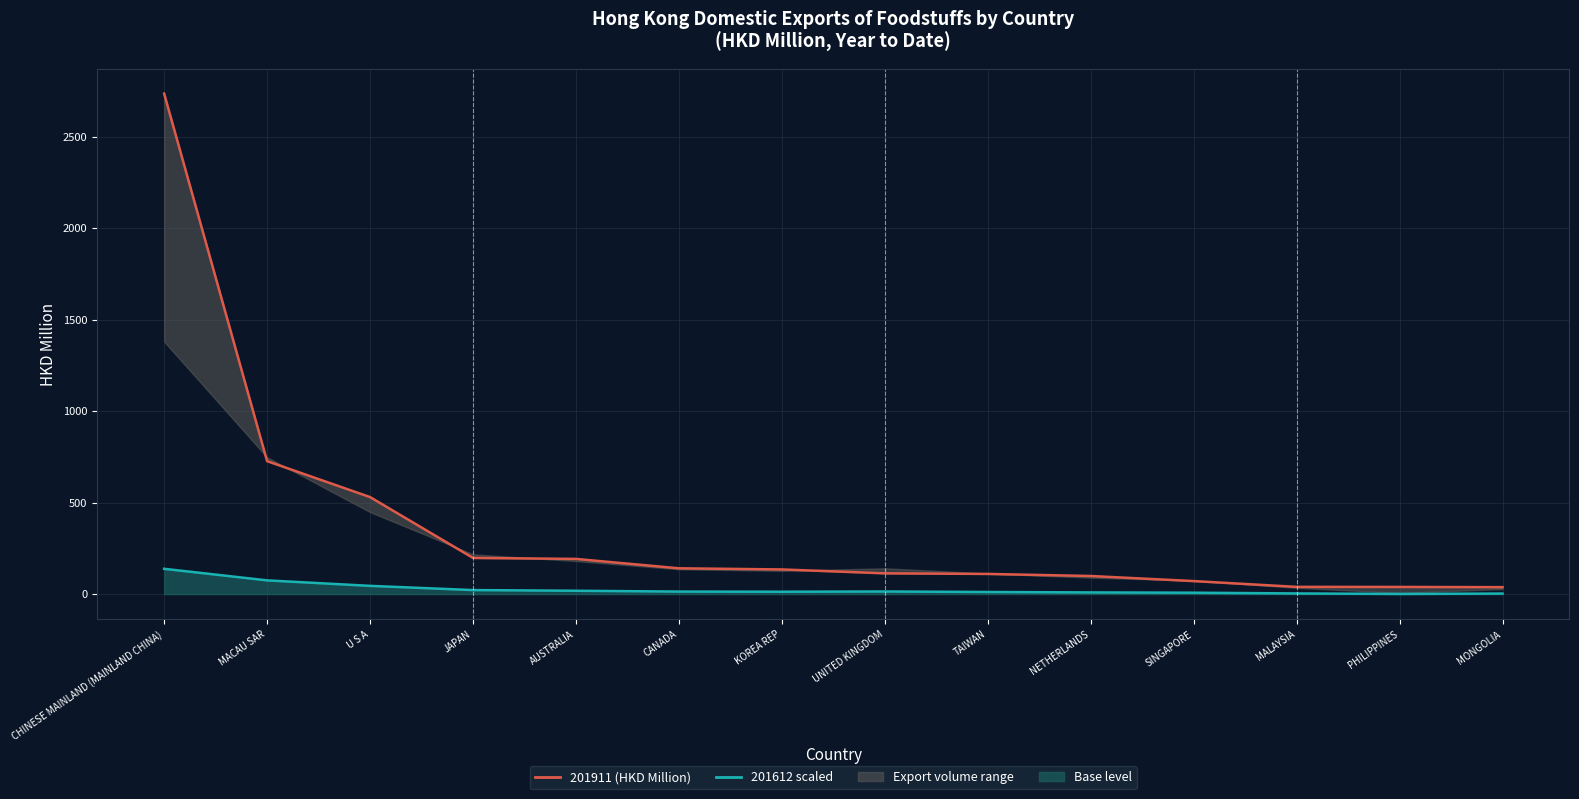

How many interior local peaks does the 201612 scaled series have?

1